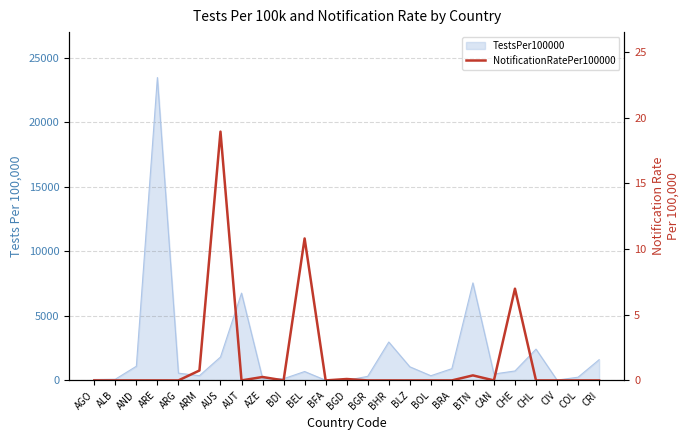

Is it true that the value at BDI is 10.9?

False